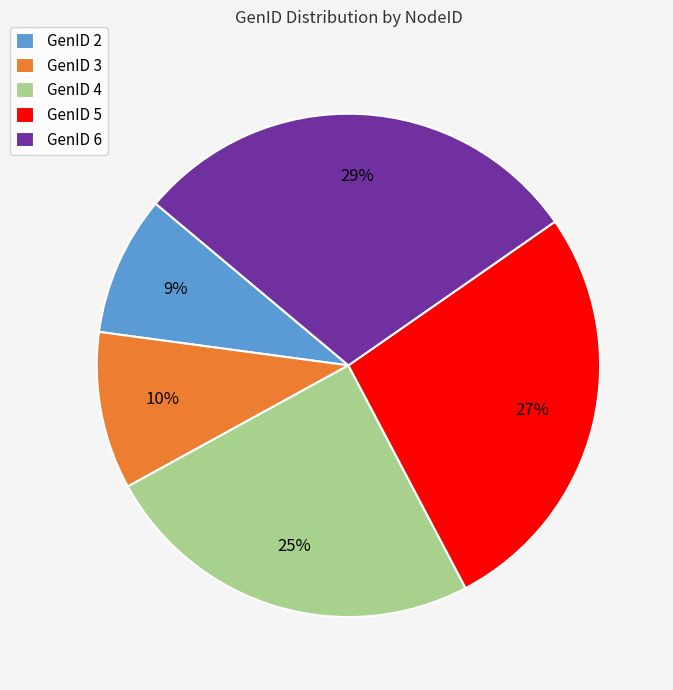

Is the sum of GenID 5 and GenID 6 greater than half?

Yes